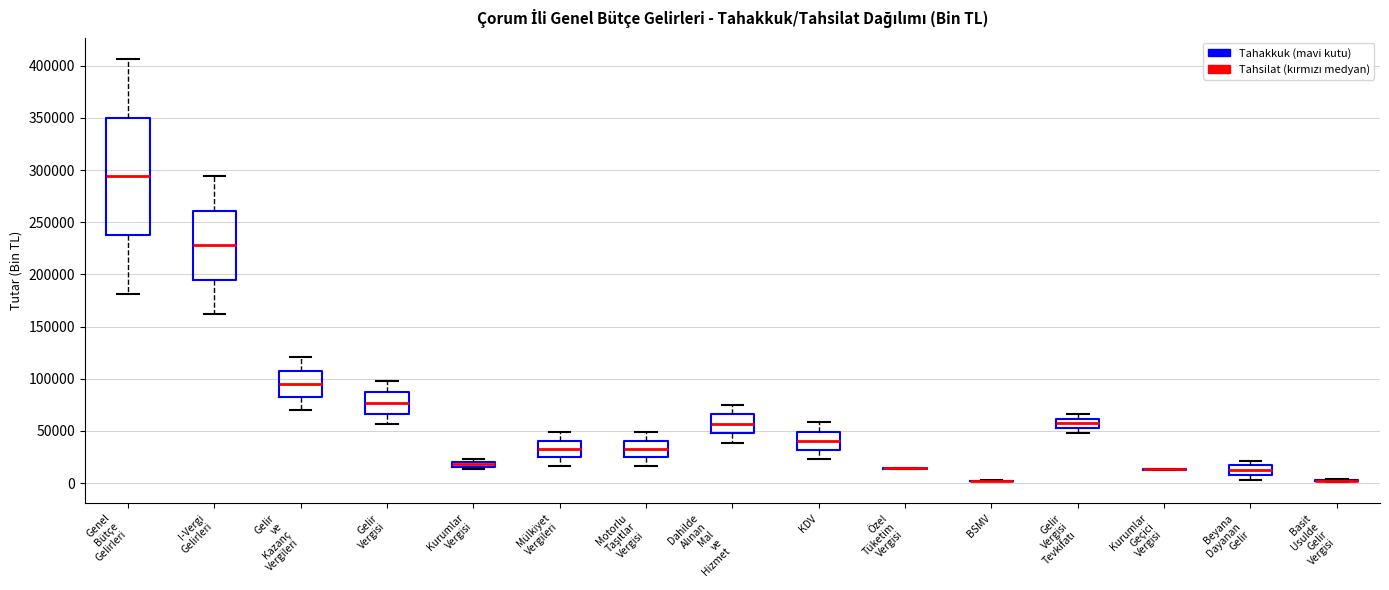

Comparing the boxes themselves (not the whiskers), which one is the tallest?

Genel Bütçe Gelirleri